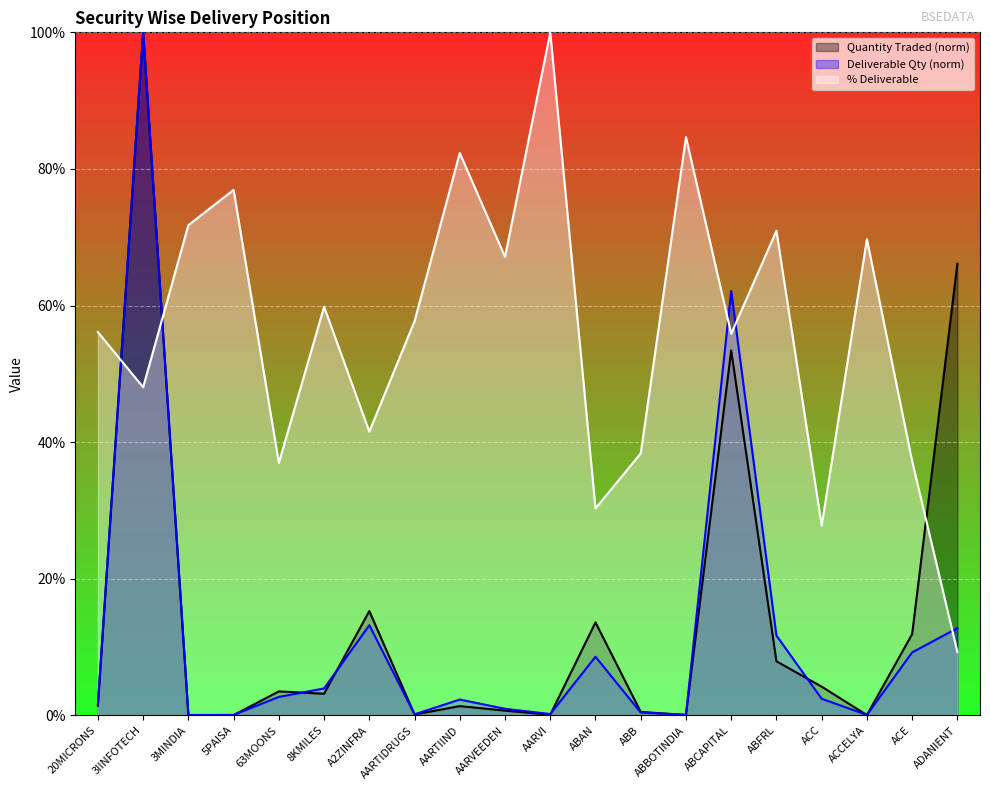

What is the label of the 15th point from the right?

8KMILES